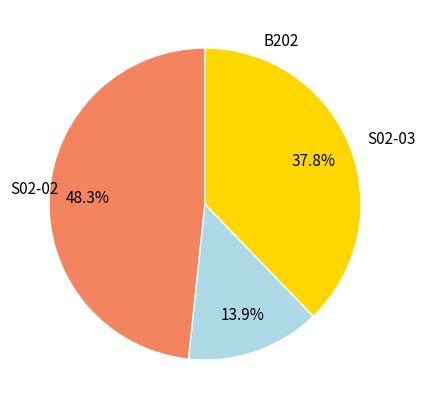

Is it true that S02-02 is 28% of the pie?

False